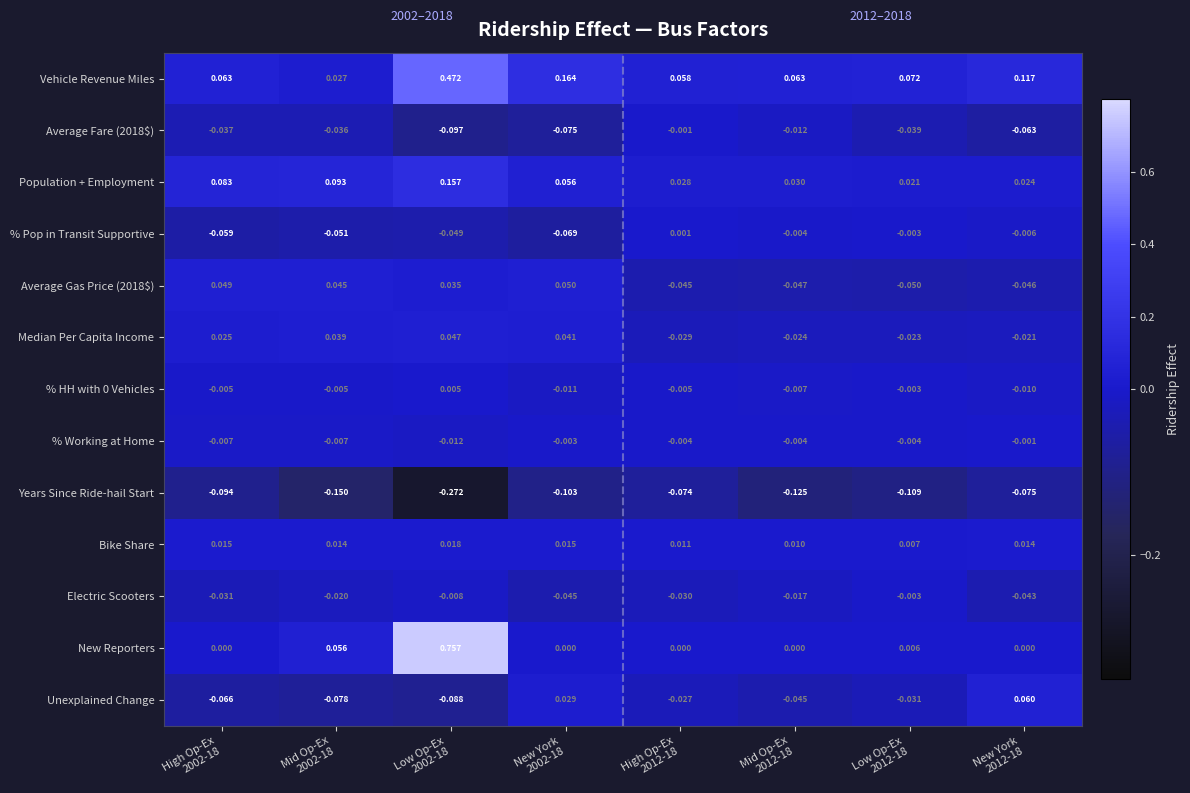

Which series has the largest total across all categories?

Vehicle Revenue Miles